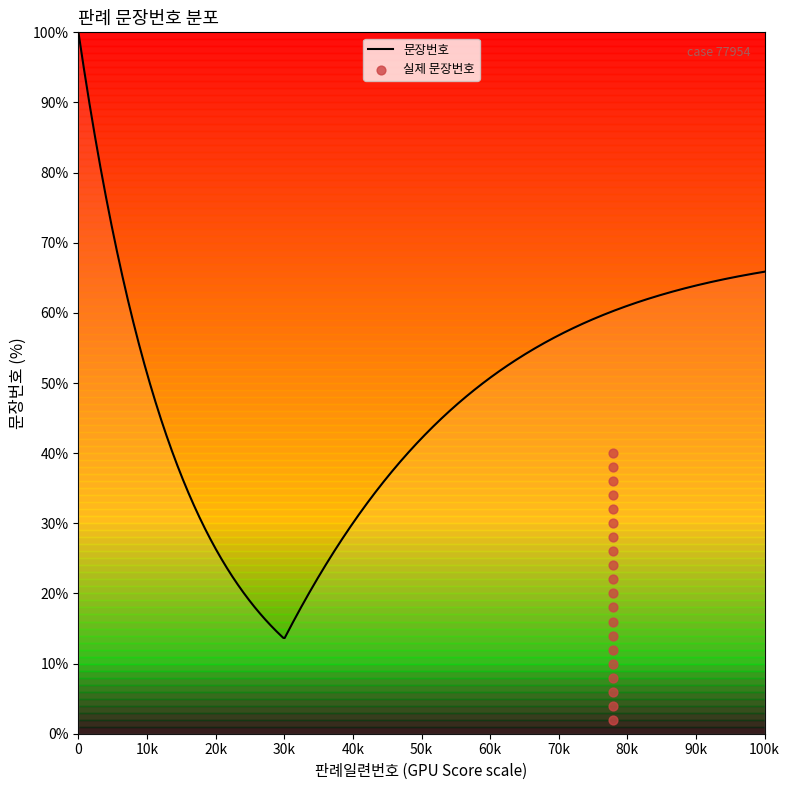

What is the change in value from 8 to 13?

+10